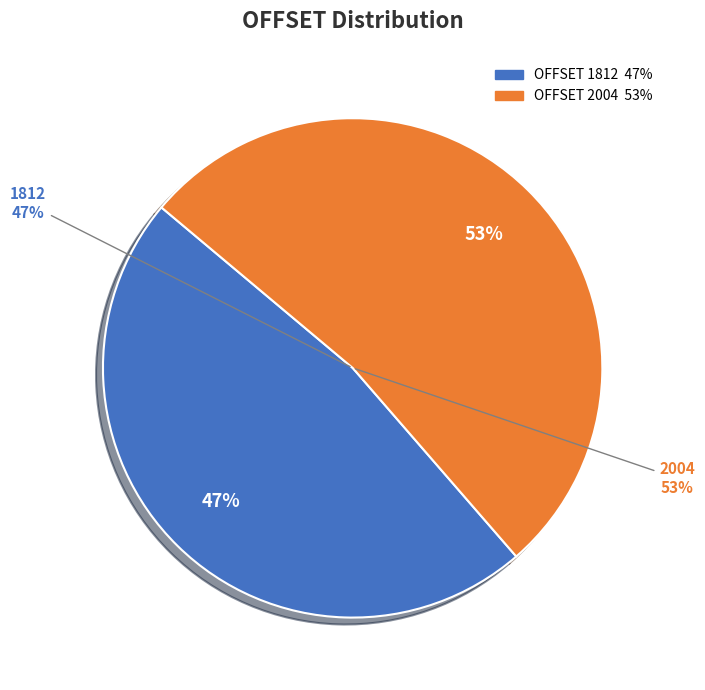

What is the smallest slice in the pie chart?

1812